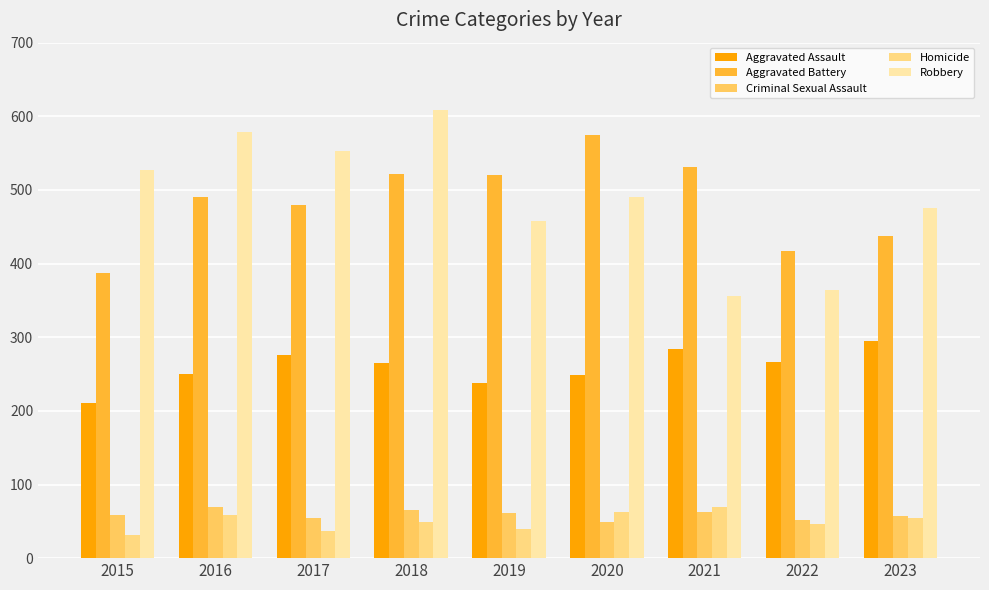

What is the minimum value shown in the chart?

32